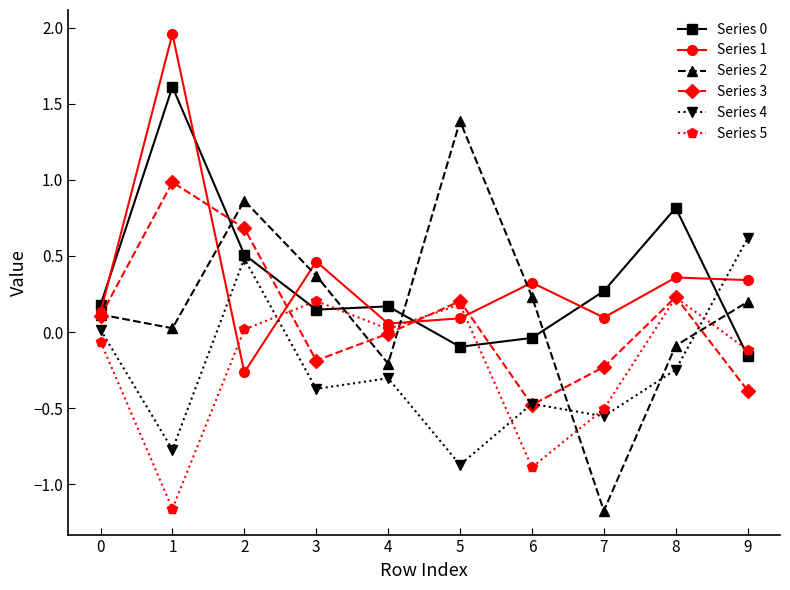

The value of Series 2 at 5 is 1.4. True or false?

True